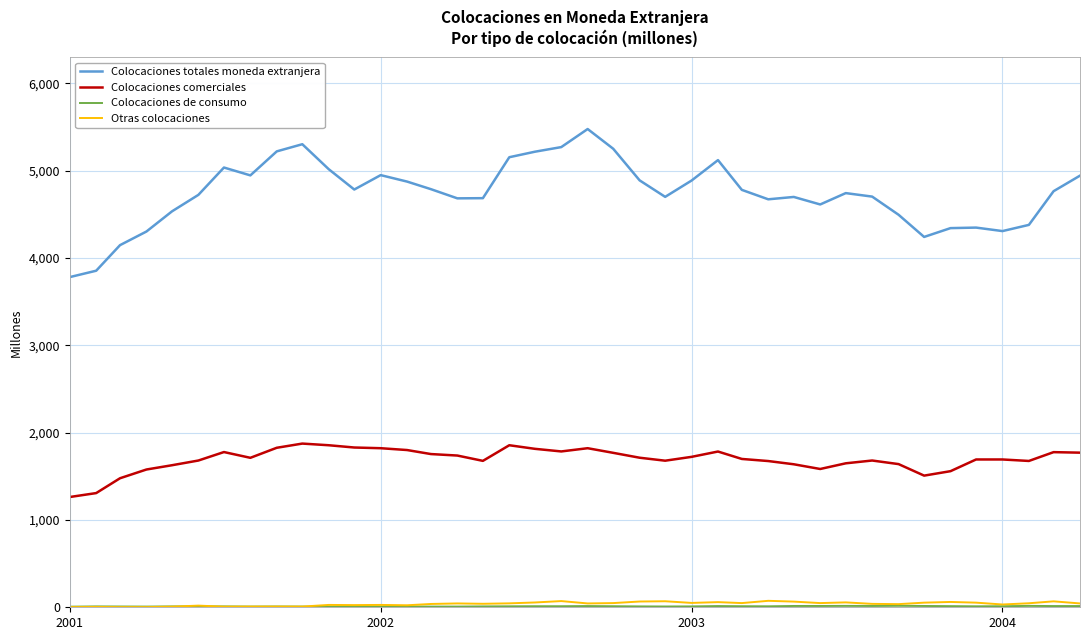

How many values in the Otras colocaciones series are below 44?

19